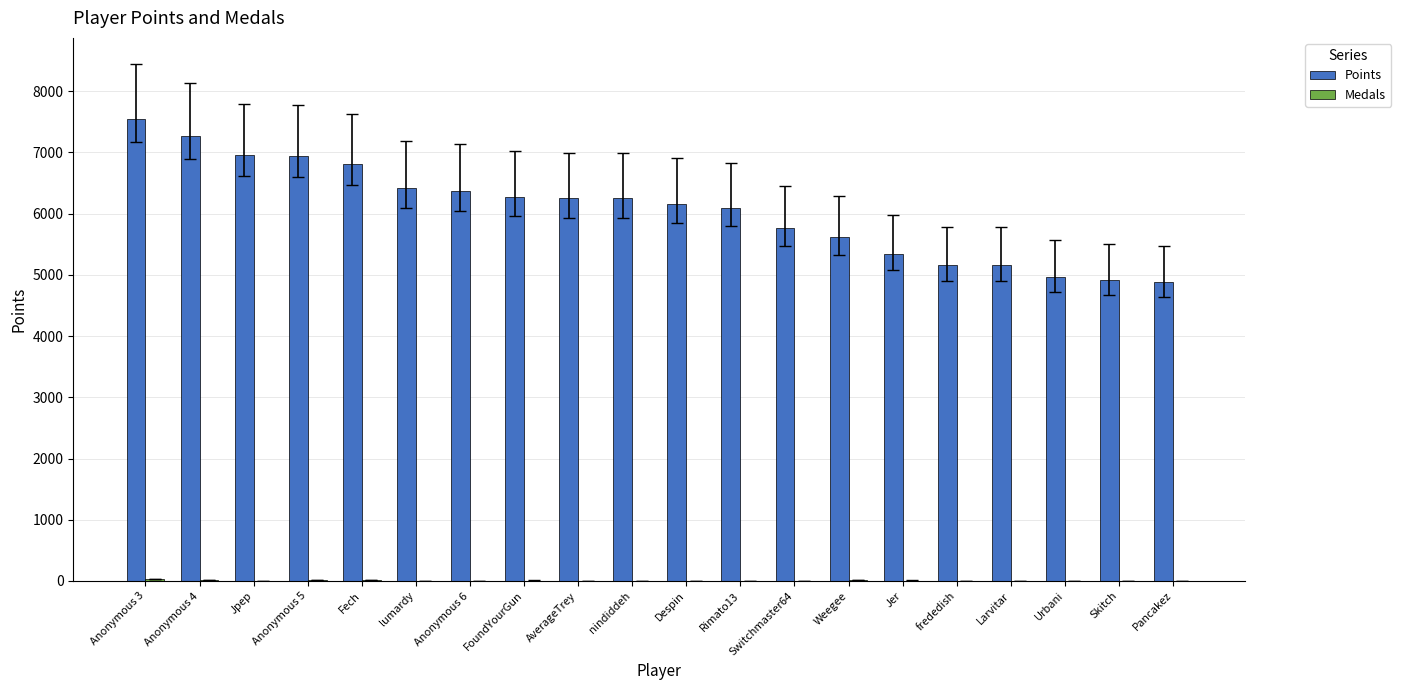

Which series has the largest total across all categories?

Points